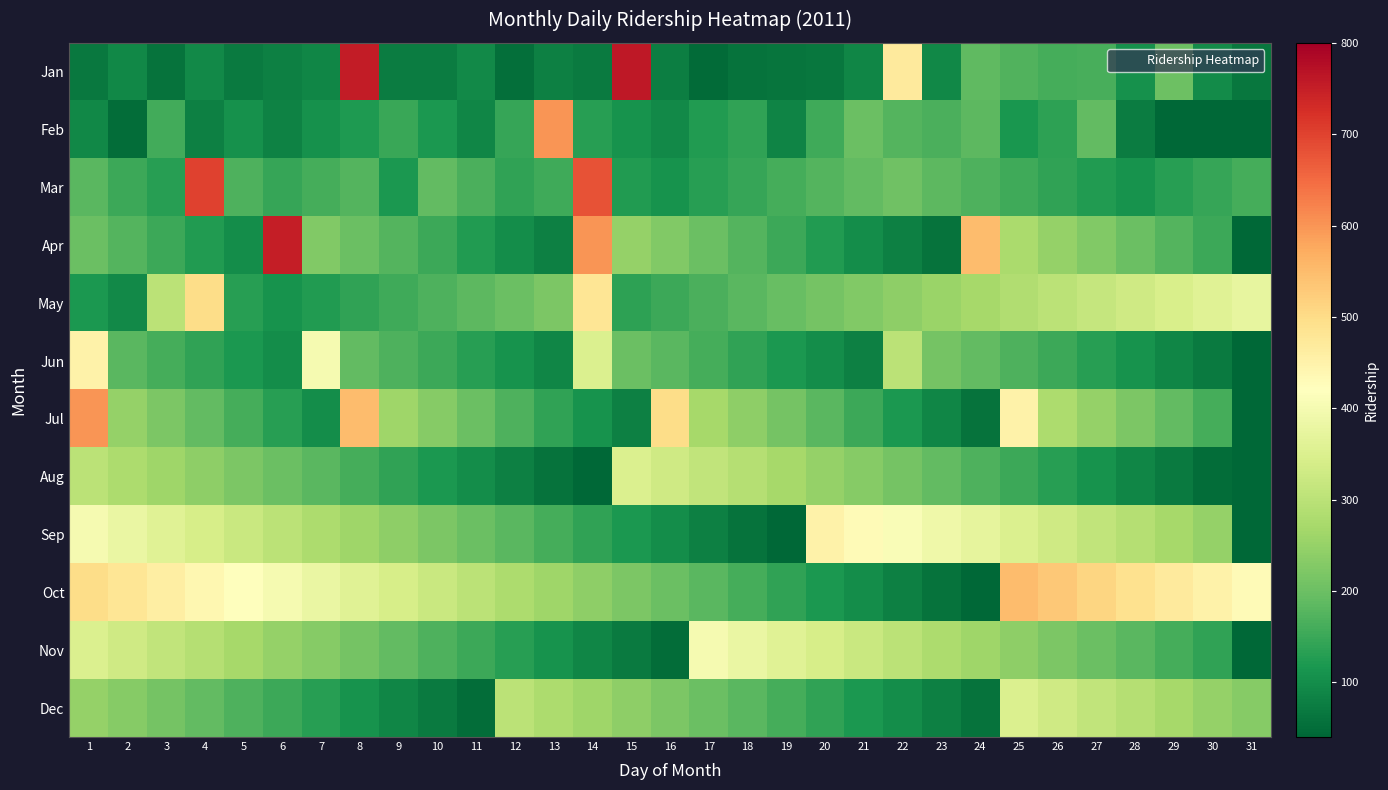

Reading left to right, transcribe all the data shown in this chart.

Jan: 1=69	2=93	3=58	4=96	5=70	6=81	7=89	8=753	9=73	10=74	11=96	12=54	13=79	14=72	15=759	16=77	17=48	18=60	19=63	20=66	21=88	22=468	23=93	24=187	25=173	26=160	27=163	28=106	29=202	30=98	31=65
Feb: 1=93	2=50	3=156	4=79	5=108	6=84	7=107	8=123	9=149	10=120	11=90	12=145	13=600	14=130	15=110	16=95	17=125	18=140	19=85	20=155	21=200	22=175	23=165	24=185	25=115	26=135	27=190	28=75	29=0	30=0	31=0
Mar: 1=180	2=150	3=130	4=700	5=170	6=145	7=160	8=175	9=120	10=190	11=165	12=140	13=155	14=680	15=125	16=110	17=130	18=145	19=160	20=175	21=190	22=205	23=185	24=170	25=155	26=140	27=125	28=110	29=130	30=145	31=160
Apr: 1=200	2=175	3=150	4=125	5=100	6=750	7=225	8=200	9=175	10=150	11=125	12=100	13=80	14=600	15=250	16=225	17=200	18=175	19=150	20=125	21=100	22=80	23=60	24=550	25=275	26=250	27=225	28=200	29=175	30=150	31=0
May: 1=120	2=95	3=300	4=500	5=130	6=110	7=125	8=140	9=155	10=170	11=185	12=200	13=220	14=480	15=135	16=150	17=165	18=180	19=195	20=210	21=225	22=240	23=255	24=270	25=285	26=300	27=315	28=330	29=345	30=360	31=375
Jun: 1=450	2=180	3=160	4=140	5=120	6=100	7=400	8=190	9=170	10=150	11=130	12=110	13=90	14=350	15=200	16=180	17=160	18=140	19=120	20=100	21=80	22=300	23=210	24=190	25=170	26=150	27=130	28=110	29=90	30=70	31=0
Jul: 1=600	2=250	3=220	4=190	5=160	6=130	7=100	8=550	9=260	10=230	11=200	12=170	13=140	14=110	15=80	16=500	17=270	18=240	19=210	20=180	21=150	22=120	23=90	24=60	25=450	26=280	27=250	28=220	29=190	30=160	31=0
Aug: 1=300	2=280	3=260	4=240	5=220	6=200	7=180	8=160	9=140	10=120	11=100	12=80	13=60	14=40	15=350	16=330	17=310	18=290	19=270	20=250	21=230	22=210	23=190	24=170	25=150	26=130	27=110	28=90	29=70	30=50	31=30
Sep: 1=400	2=380	3=360	4=340	5=320	6=300	7=280	8=260	9=240	10=220	11=200	12=180	13=160	14=140	15=120	16=100	17=80	18=60	19=40	20=450	21=430	22=410	23=390	24=370	25=350	26=330	27=310	28=290	29=270	30=250	31=0
Oct: 1=500	2=480	3=460	4=440	5=420	6=400	7=380	8=360	9=340	10=320	11=300	12=280	13=260	14=240	15=220	16=200	17=180	18=160	19=140	20=120	21=100	22=80	23=60	24=40	25=550	26=530	27=510	28=490	29=470	30=450	31=430
Nov: 1=350	2=330	3=310	4=290	5=270	6=250	7=230	8=210	9=190	10=170	11=150	12=130	13=110	14=90	15=70	16=50	17=400	18=380	19=360	20=340	21=320	22=300	23=280	24=260	25=240	26=220	27=200	28=180	29=160	30=140	31=0
Dec: 1=250	2=230	3=210	4=190	5=170	6=150	7=130	8=110	9=90	10=70	11=50	12=300	13=280	14=260	15=240	16=220	17=200	18=180	19=160	20=140	21=120	22=100	23=80	24=60	25=350	26=330	27=310	28=290	29=270	30=250	31=230